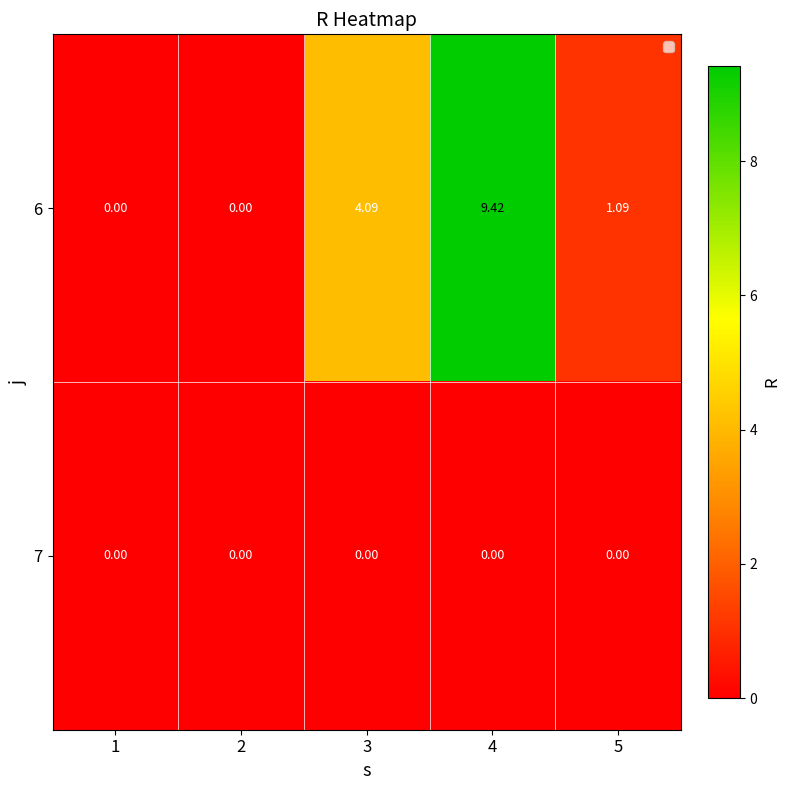

Is the value of 6 at 3 greater than the value of 7 at 2?

Yes